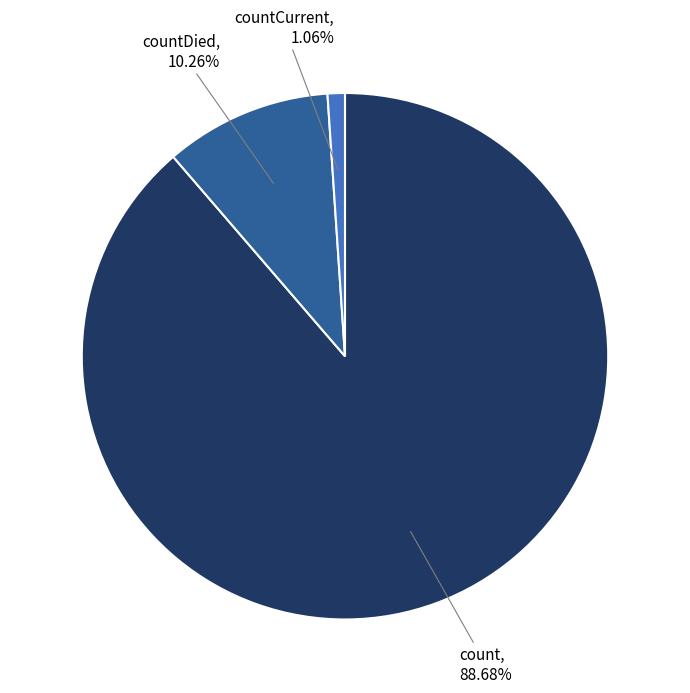

Rank the categories by value from highest to lowest.

count, countDied, countCurrent